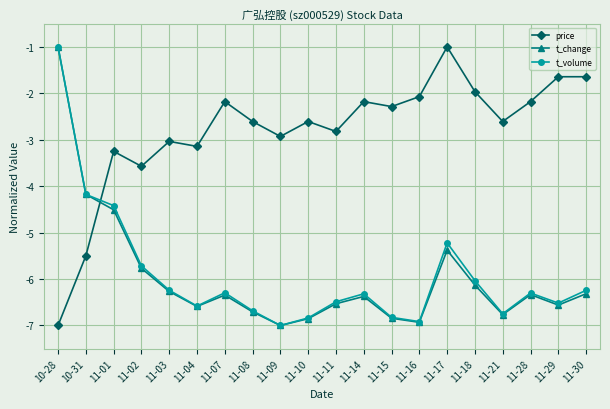

How many data points in t_change are less than -6?

15